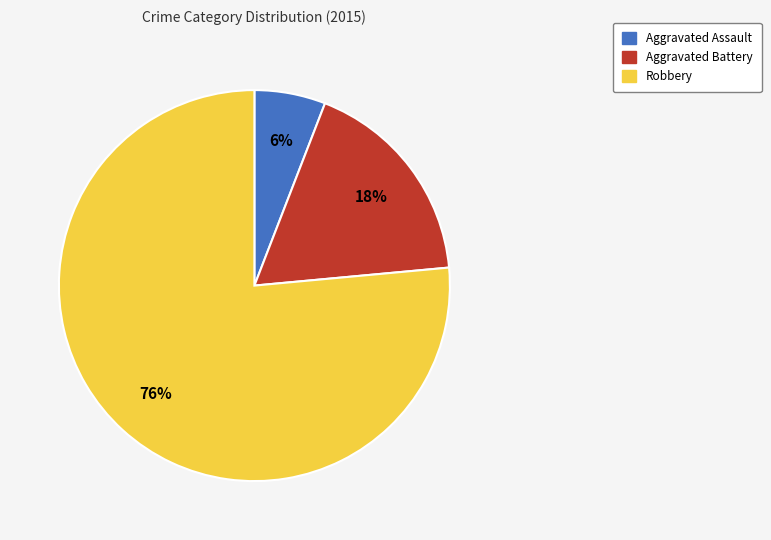

Count the number of slices in the pie.

3